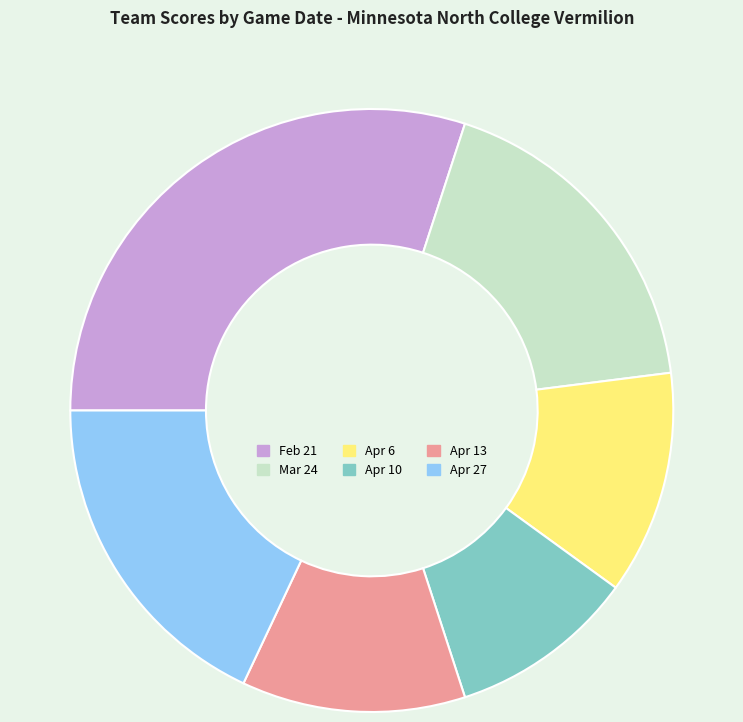

Is there any slice that represents more than half of the pie?

No